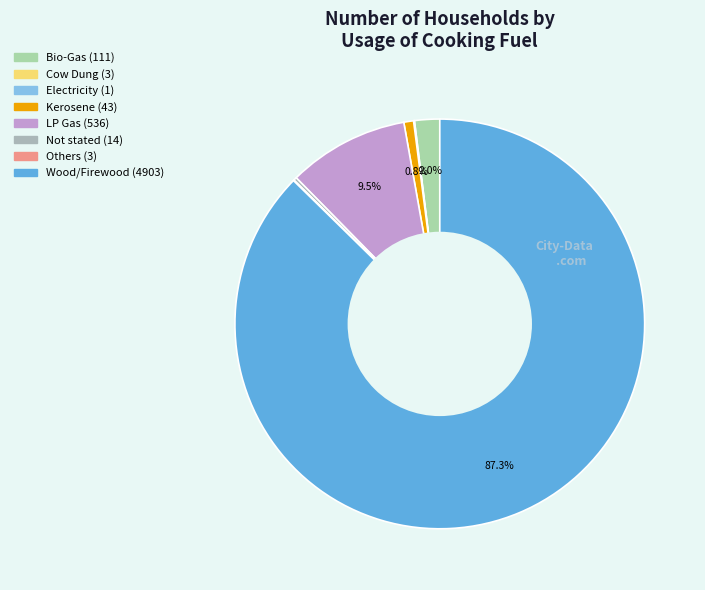

Which has a higher value, Others or Not stated?

Not stated